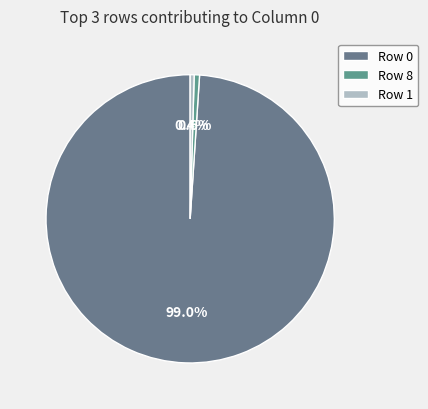

Count the number of slices in the pie.

3